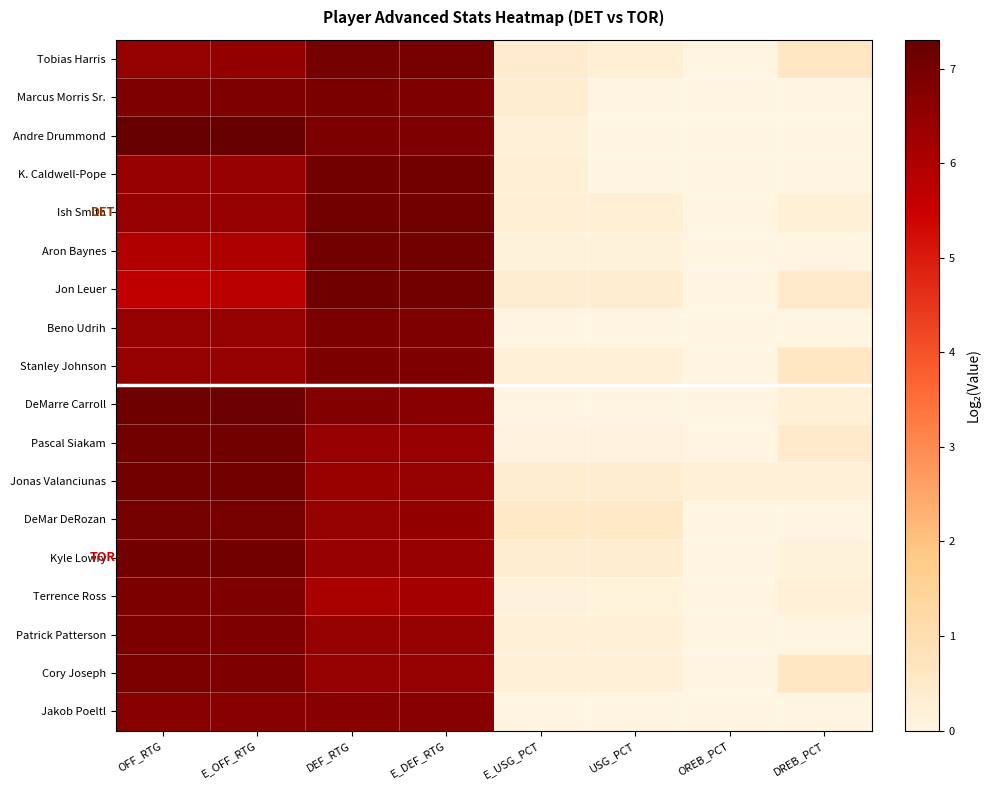

Which series changed the most between DEF_RTG and OREB_PCT?

Jon Leuer